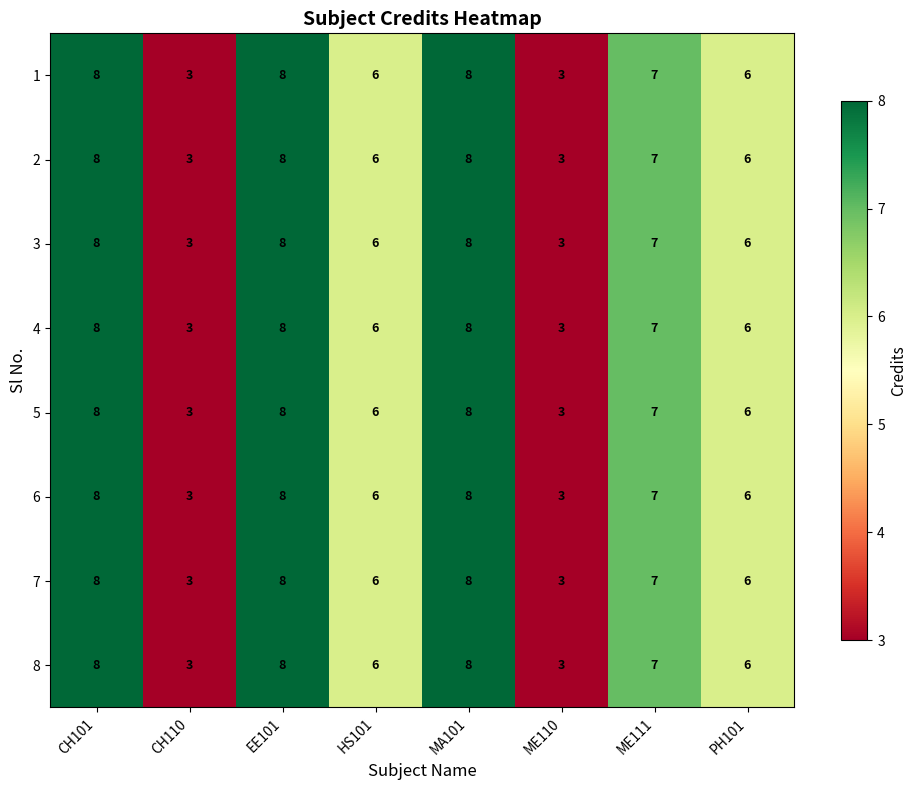

The 3 series shows 10 at ME111. True or false?

False